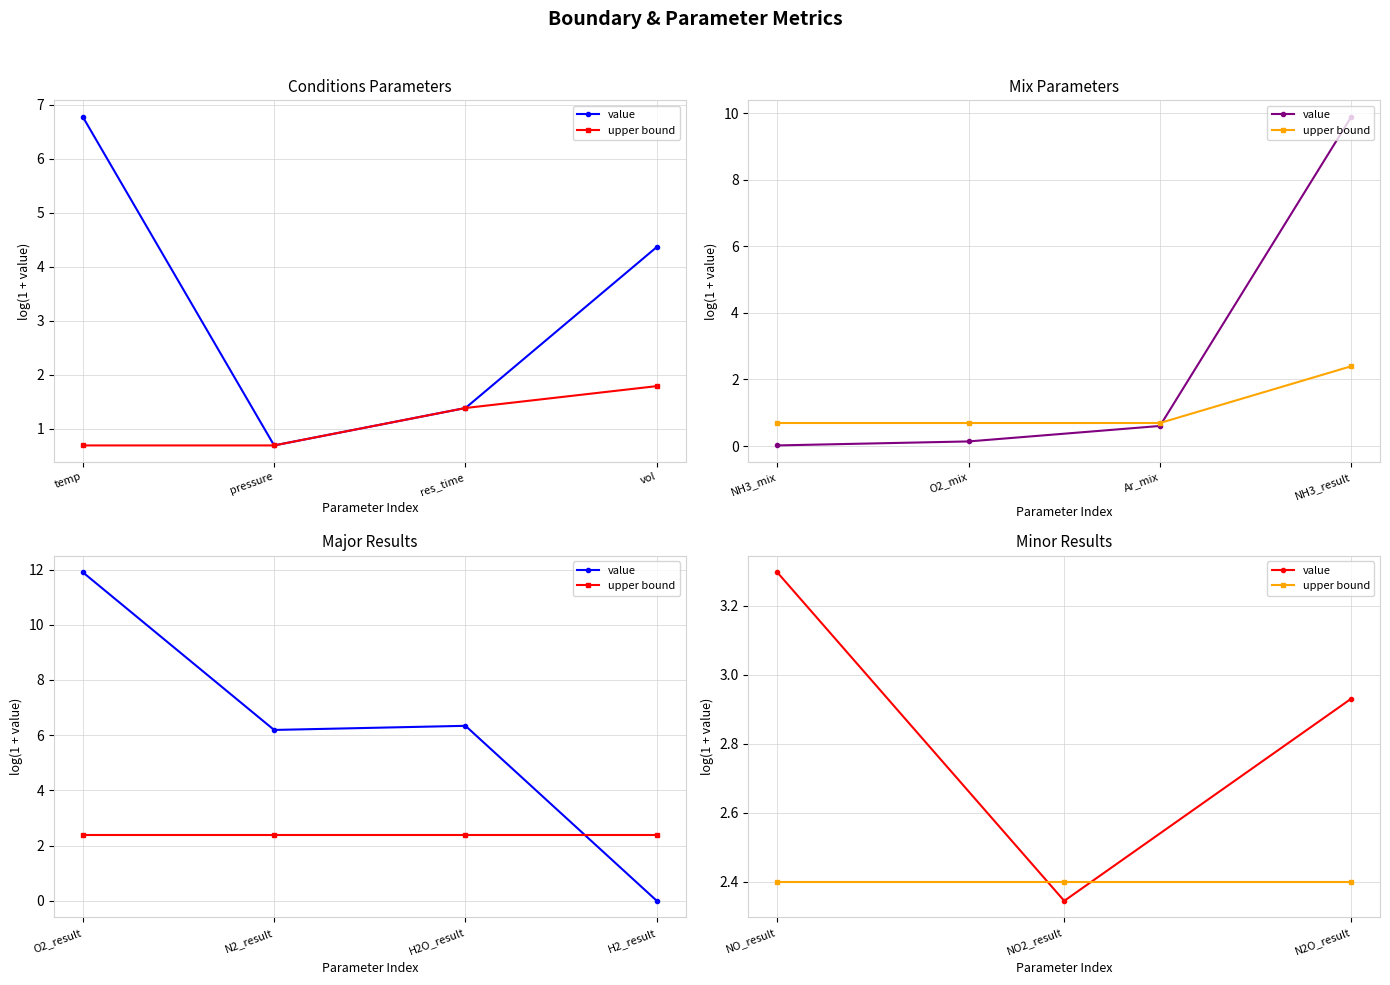

Which series changed the most between NO_result and NO2_result?

value